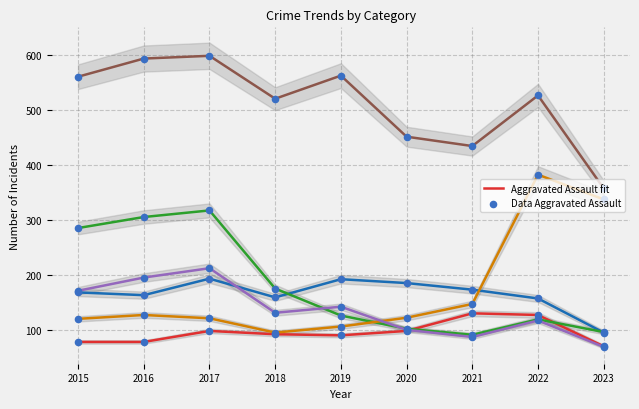

At how many categories does at least one series exceed 466?

6